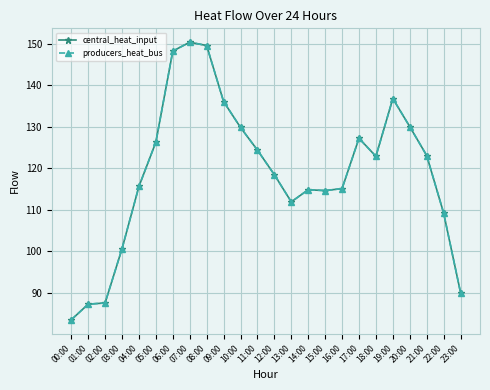

What position from the left is 05:00?

6